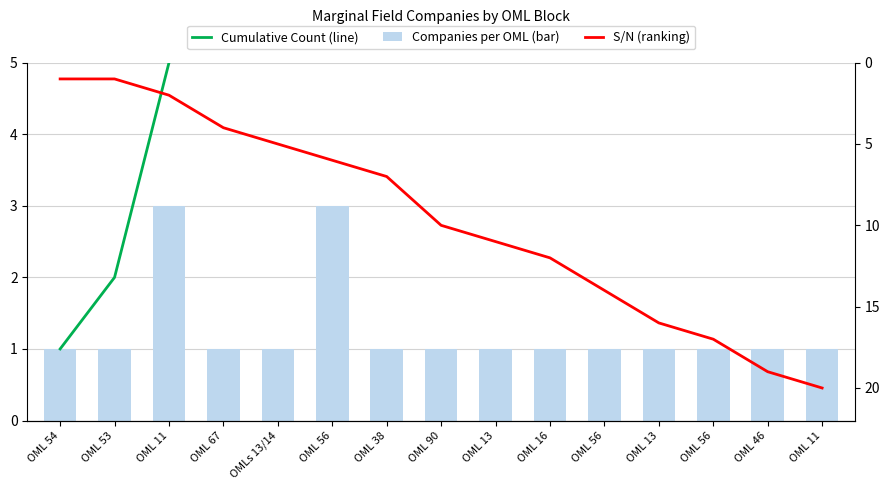

At which category is the sum across all series the highest?

OML 11